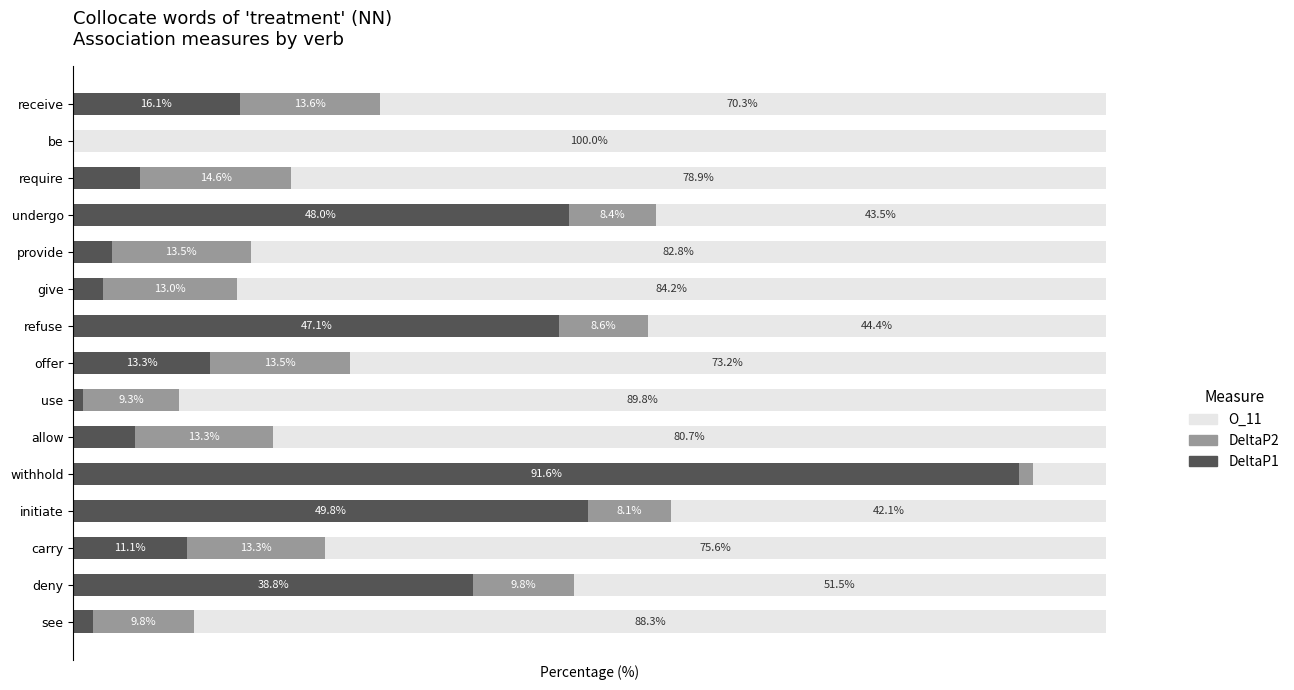

At which label is DeltaP1 closest to 45?

refuse